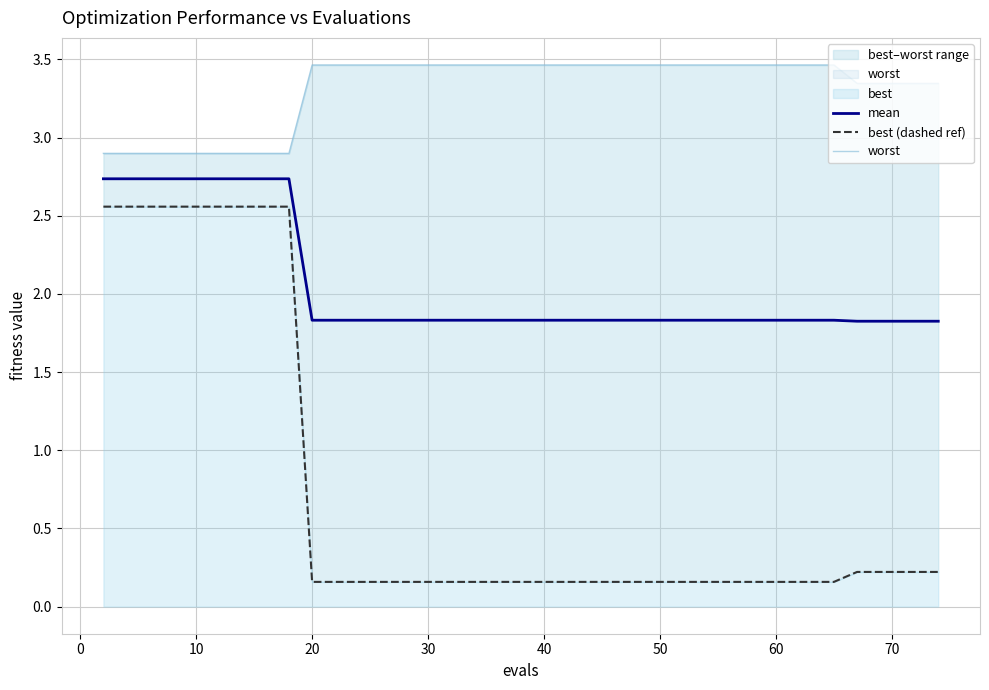

Which series has the largest total across all categories?

worst